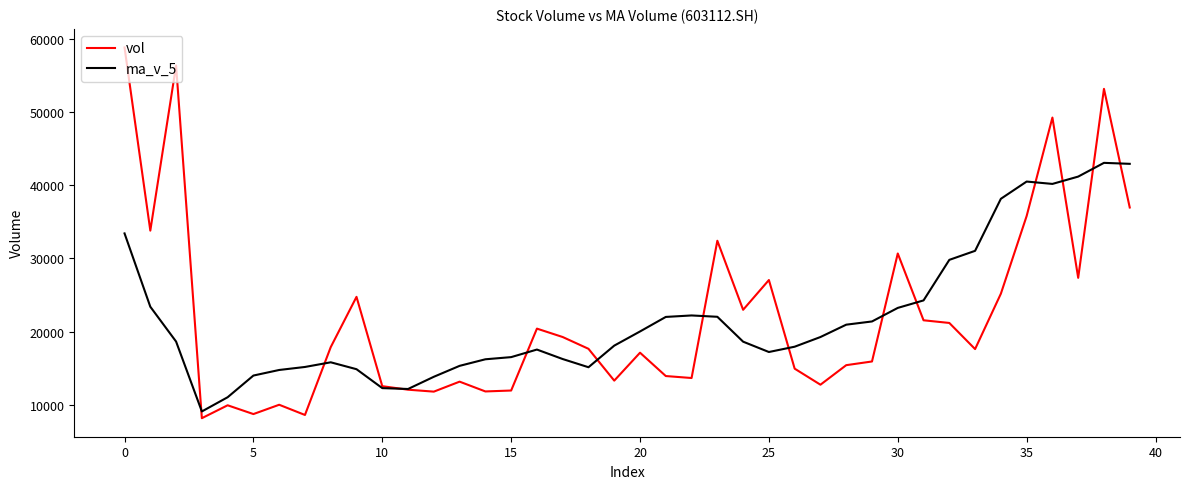

Which series has the widest spread of values?

vol